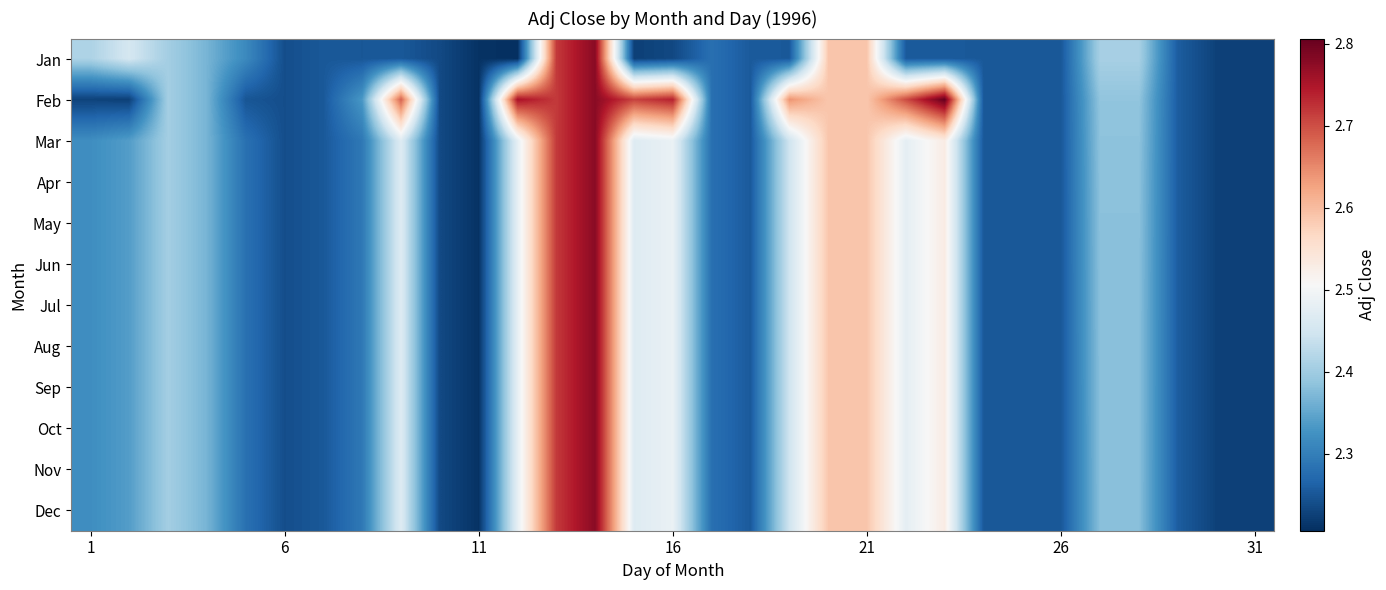

Count the number of categories in the chart.

31